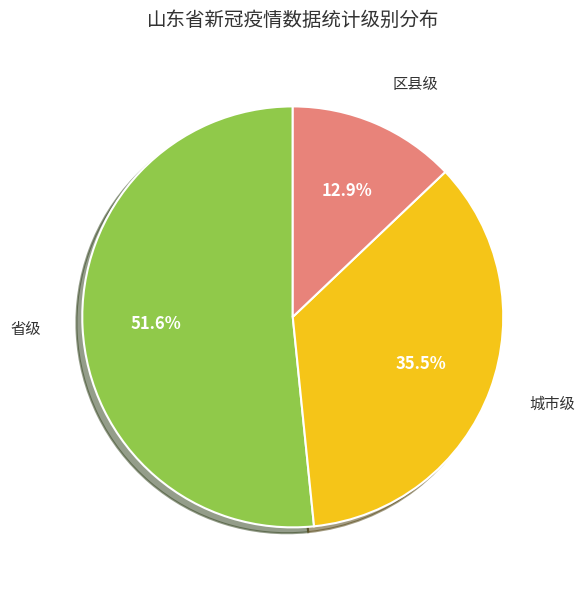

Does any single category account for the majority?

Yes